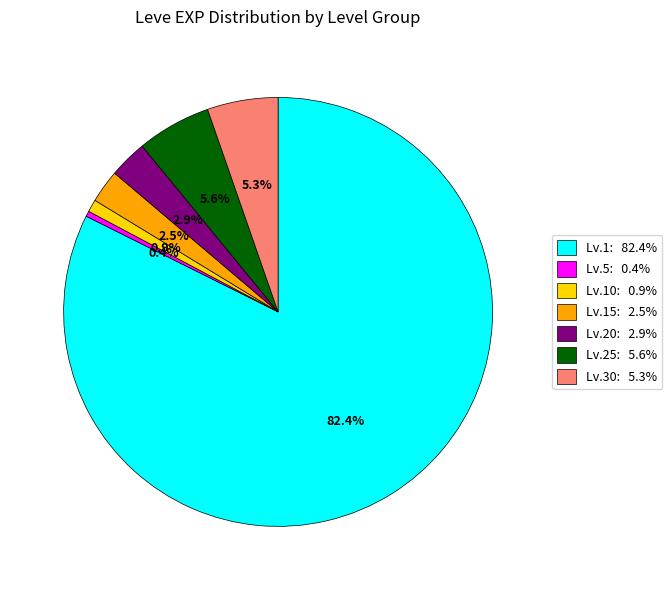

Which slice is the largest?

Lv.1: 82.4%